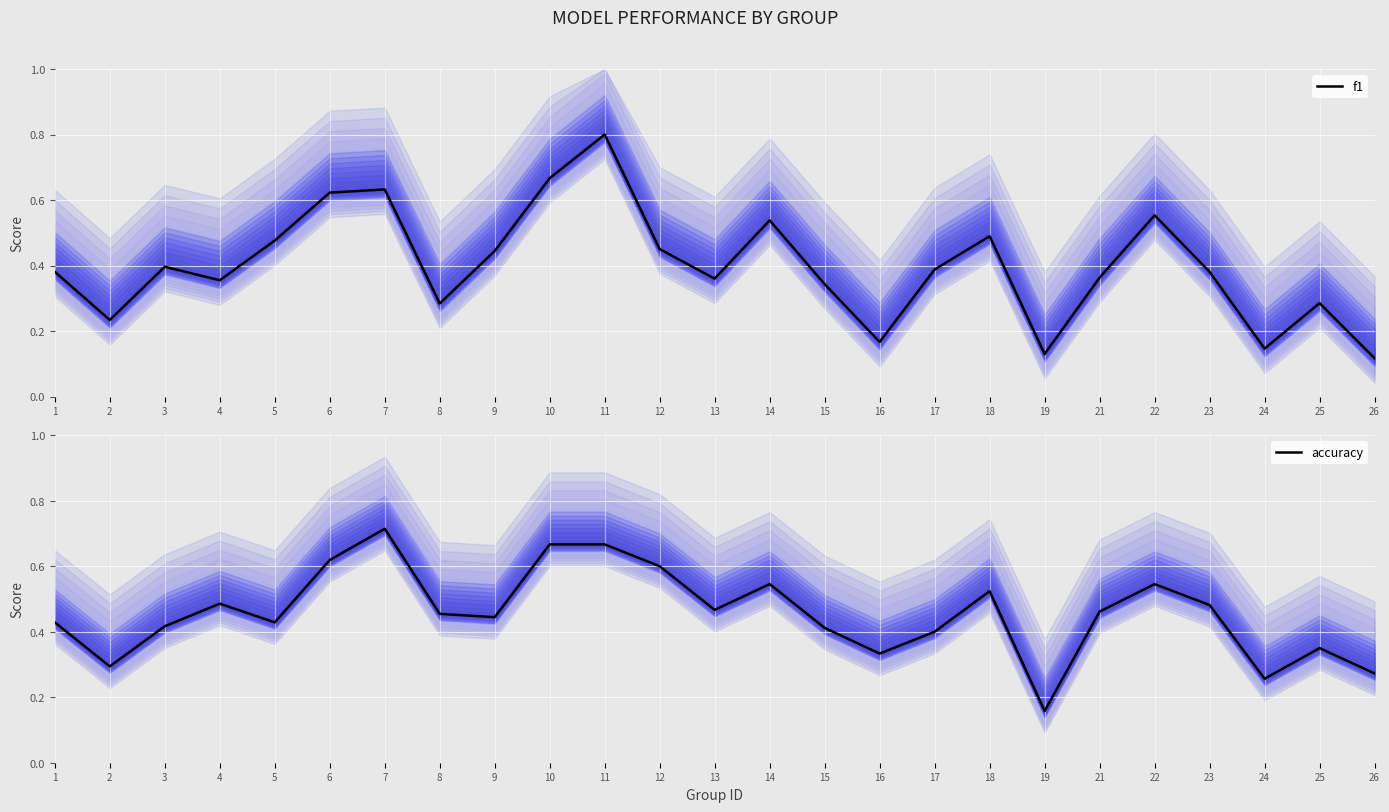

Which category has the lowest value across all series?

26